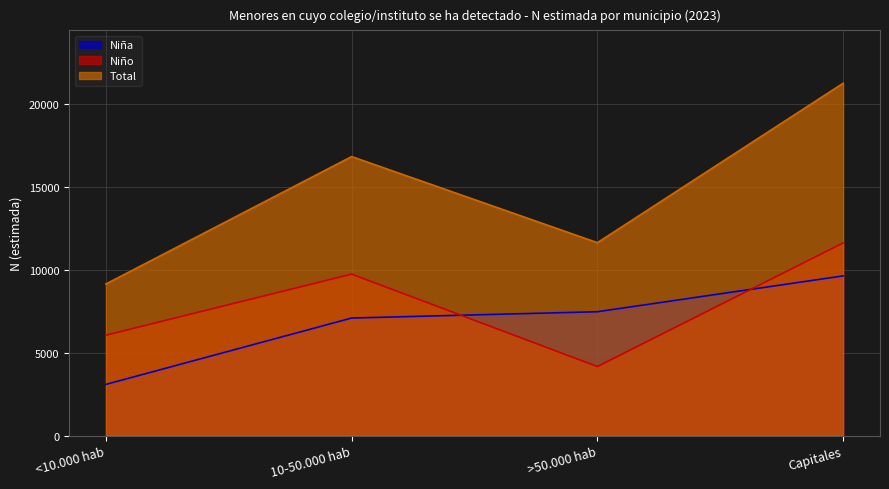

What is the minimum value for Total?

9147